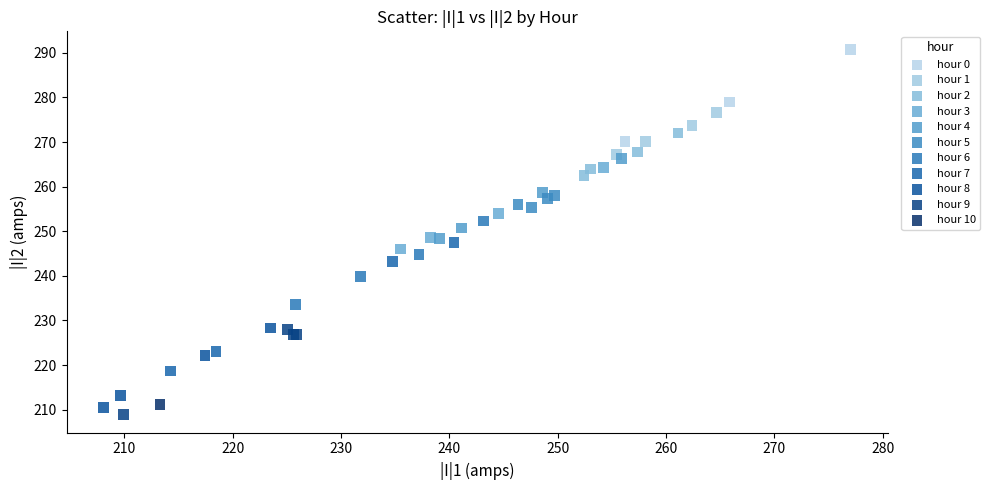

What are all the series names shown in the legend?

hour 0, hour 1, hour 2, hour 3, hour 4, hour 5, hour 6, hour 7, hour 8, hour 9, hour 10